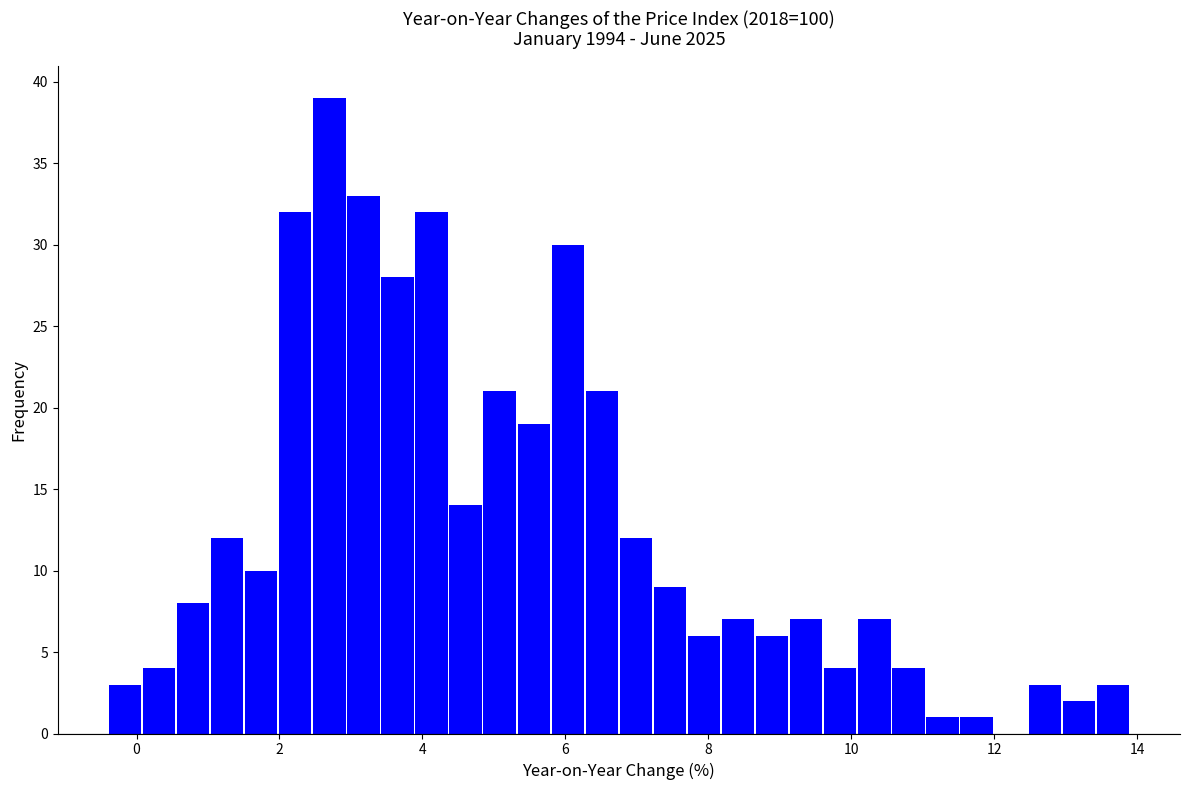

Around what value on the x-axis is the tallest bar? Give the approximate position of its centre, as read against the axis.

2.6